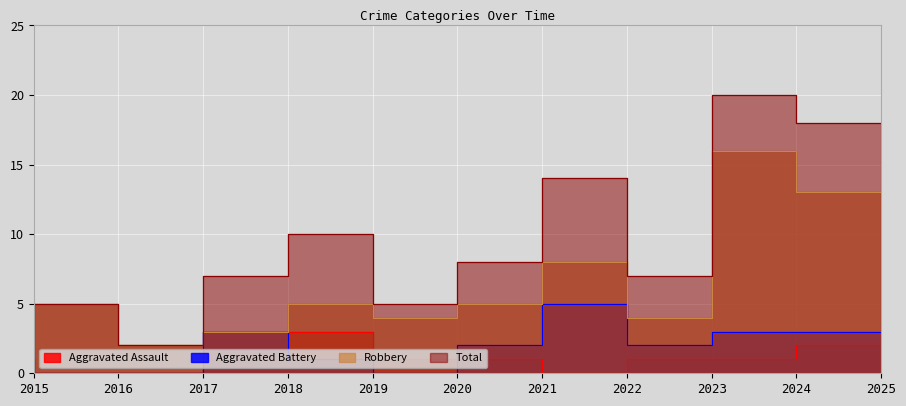

Reading left to right, list all the values displayed in this chart.

Aggravated Assault: 0	0	0	1	3	1	1	0	1	1	2
Aggravated Battery: 1	0	0	3	1	0	2	5	2	3	3
Robbery: 4	5	2	3	5	4	5	8	4	16	13
Total: 5	5	2	7	10	5	8	14	7	20	18